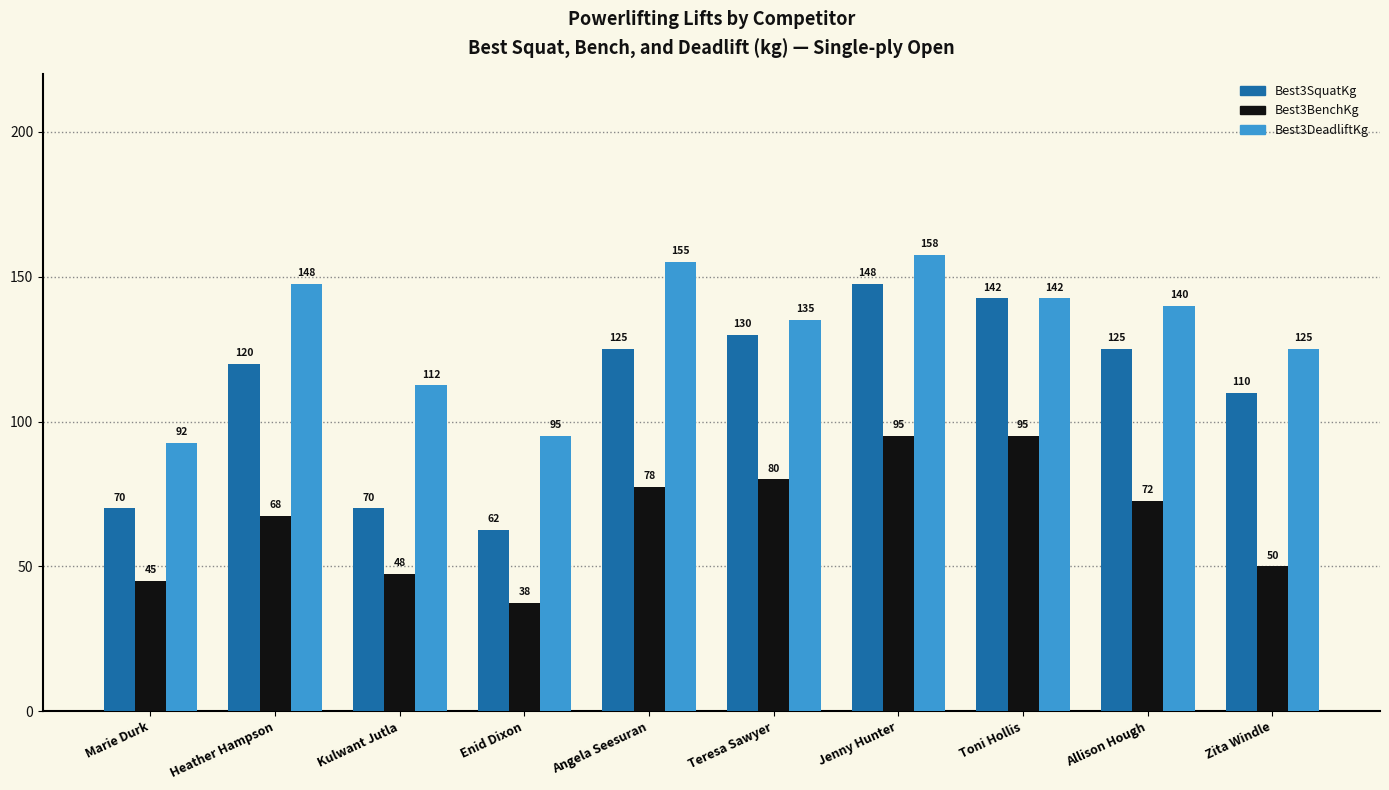

Which category has the lowest value across all series?

Enid Dixon